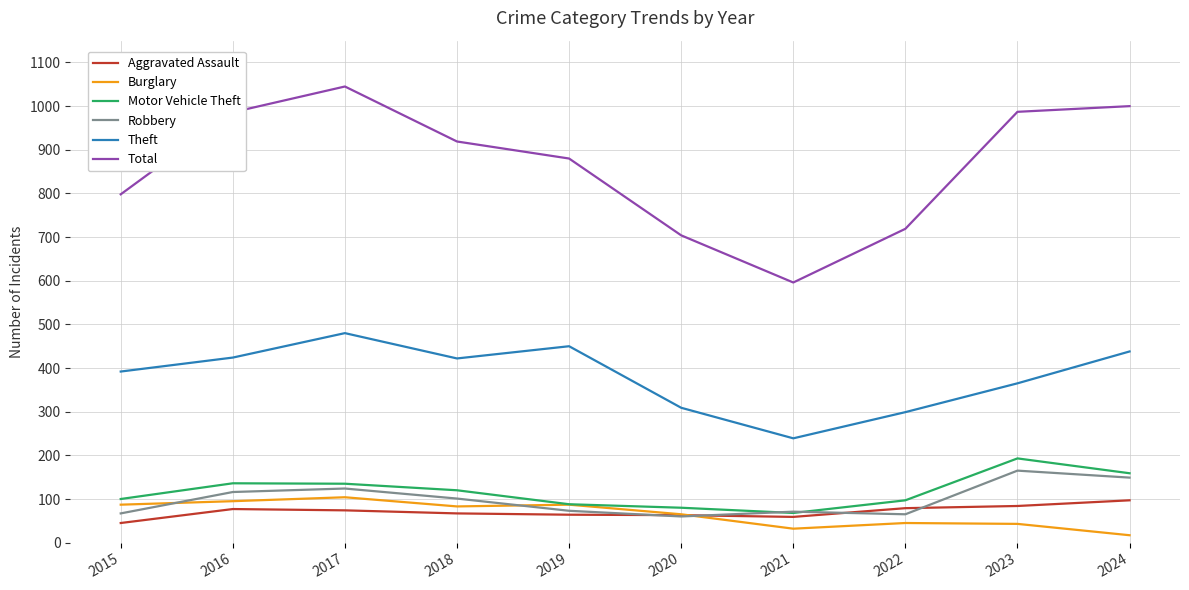

Is it true that Total equals 1222 at 2015?

False